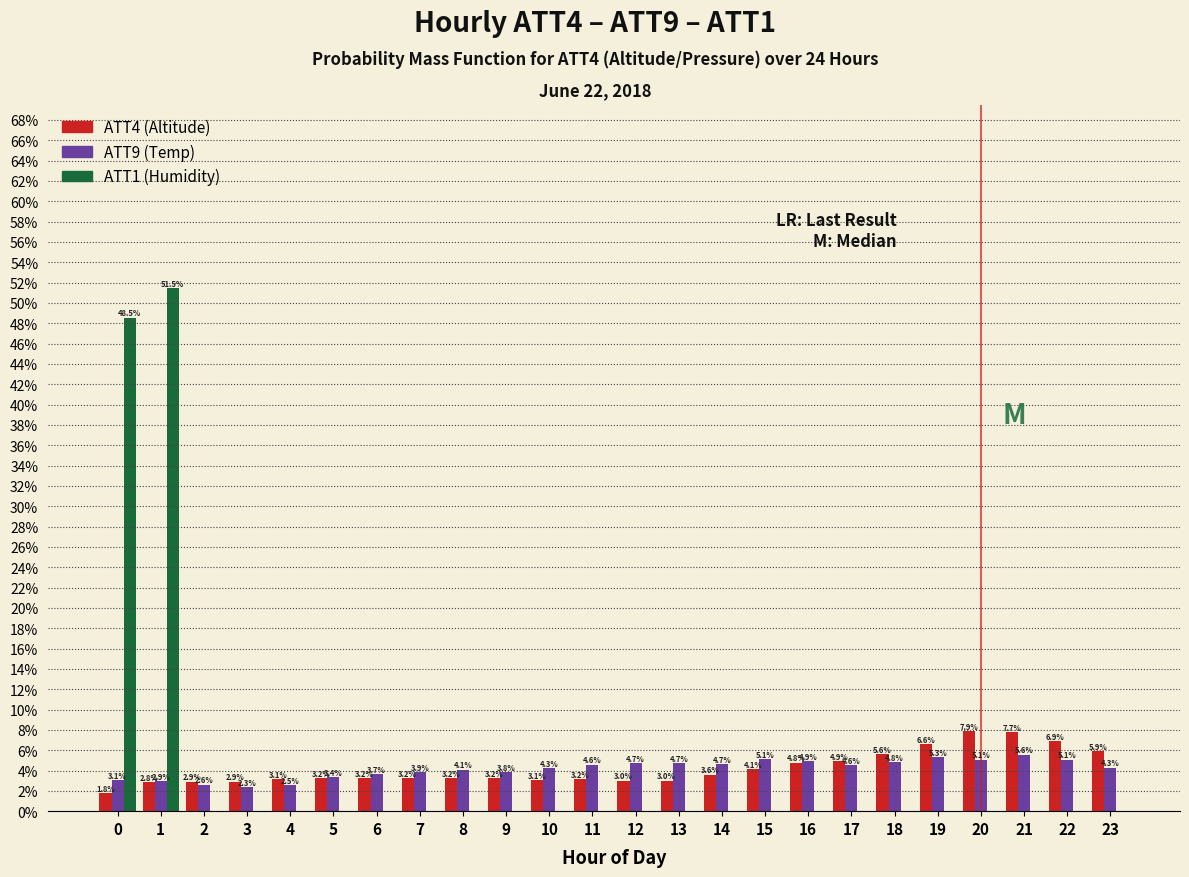

Reading left to right, what are all the values shown in this chart?

ATT4 (Altitude): 0=1.8	1=2.8	2=2.9	3=2.9	4=3.1	5=3.2	6=3.2	7=3.2	8=3.2	9=3.2	10=3.1	11=3.2	12=3.0	13=3.0	14=3.6	15=4.1	16=4.8	17=4.9	18=5.6	19=6.6	20=7.9	21=7.7	22=6.9	23=5.9
ATT9 (Temp): 0=3.1	1=2.9	2=2.6	3=2.3	4=2.5	5=3.4	6=3.7	7=3.9	8=4.1	9=3.8	10=4.3	11=4.6	12=4.7	13=4.7	14=4.7	15=5.1	16=4.9	17=4.6	18=4.8	19=5.3	20=5.1	21=5.6	22=5.1	23=4.3
ATT1 (Humidity): 0=48.5	1=51.5	2=0.0	3=0.0	4=0.0	5=0.0	6=0.0	7=0.0	8=0.0	9=0.0	10=0.0	11=0.0	12=0.0	13=0.0	14=0.0	15=0.0	16=0.0	17=0.0	18=0.0	19=0.0	20=0.0	21=0.0	22=0.0	23=0.0